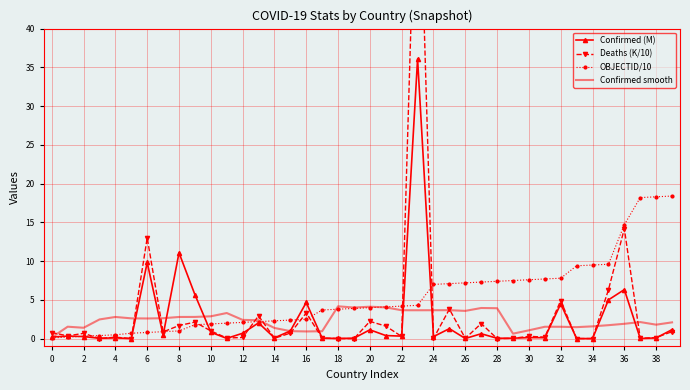

True or false: Confirmed (M) has more than 1 interior local peaks.

True